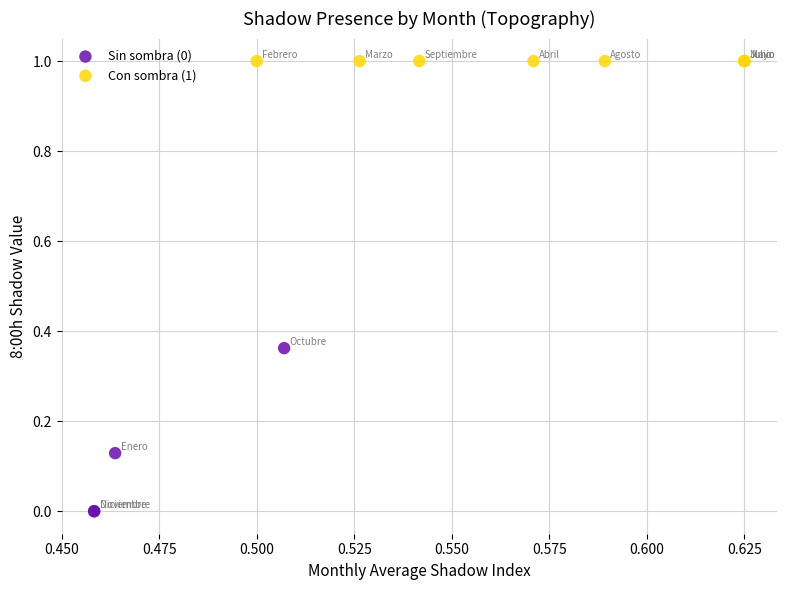

Which series contains the lowest Y value?

Sin sombra (0)